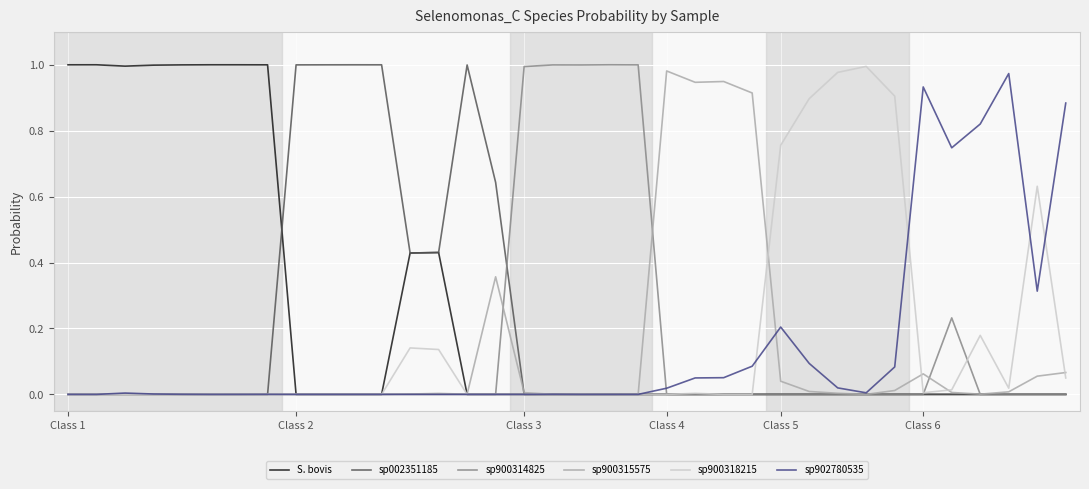

Which series has the largest total across all categories?

S. bovis